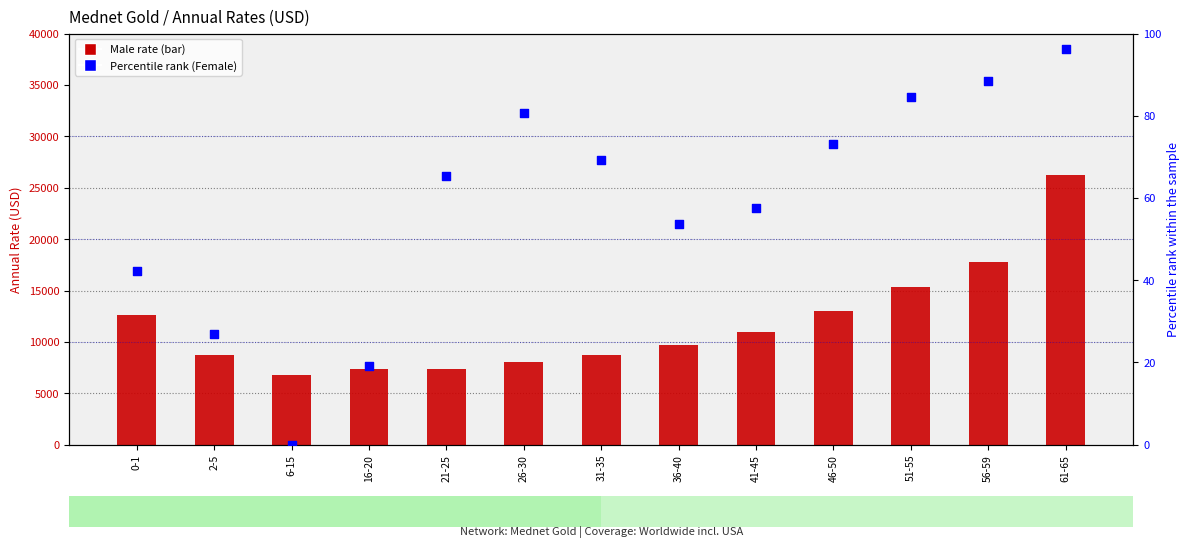

Which series contains the lowest Y value?

Percentile rank (Female)